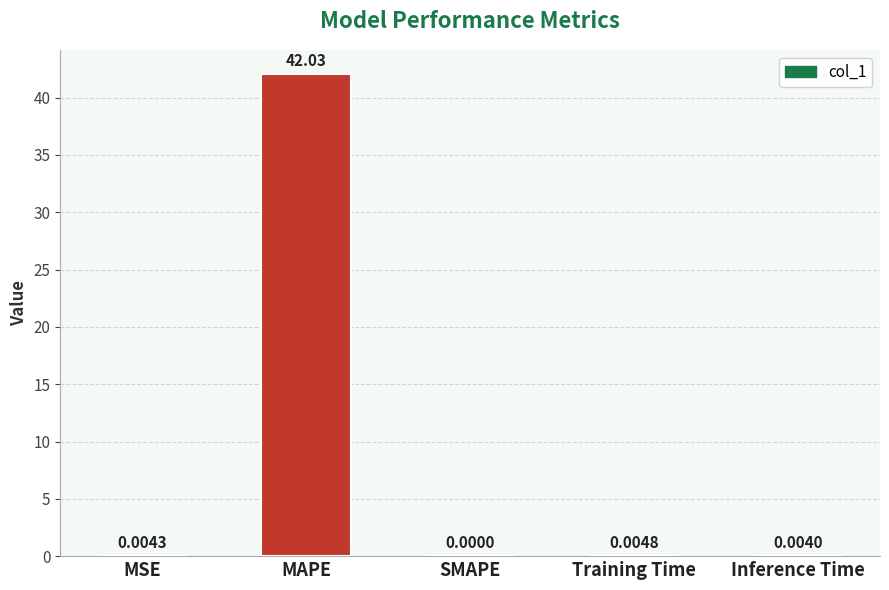

Are the bars horizontal?

No